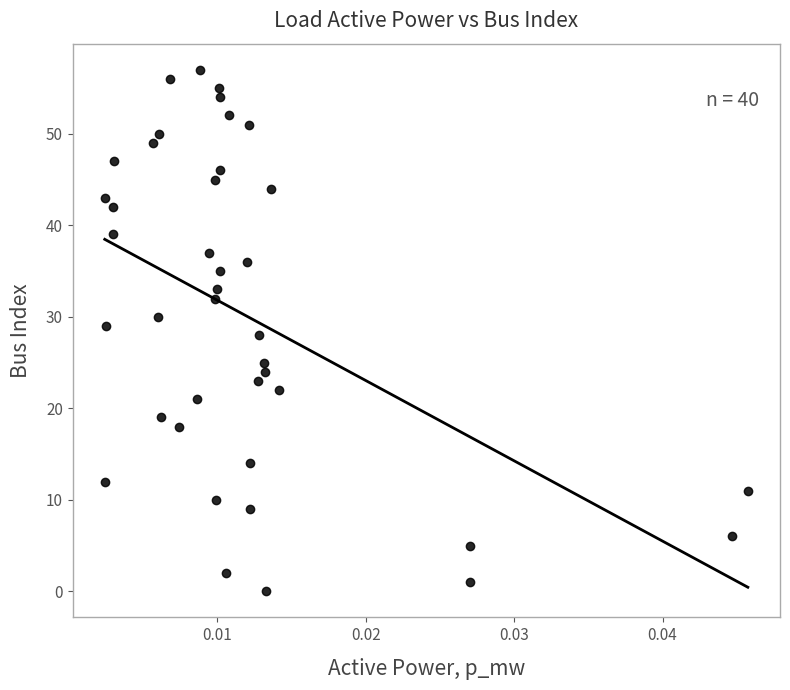

What is the range of Y values (max minus min)?

57